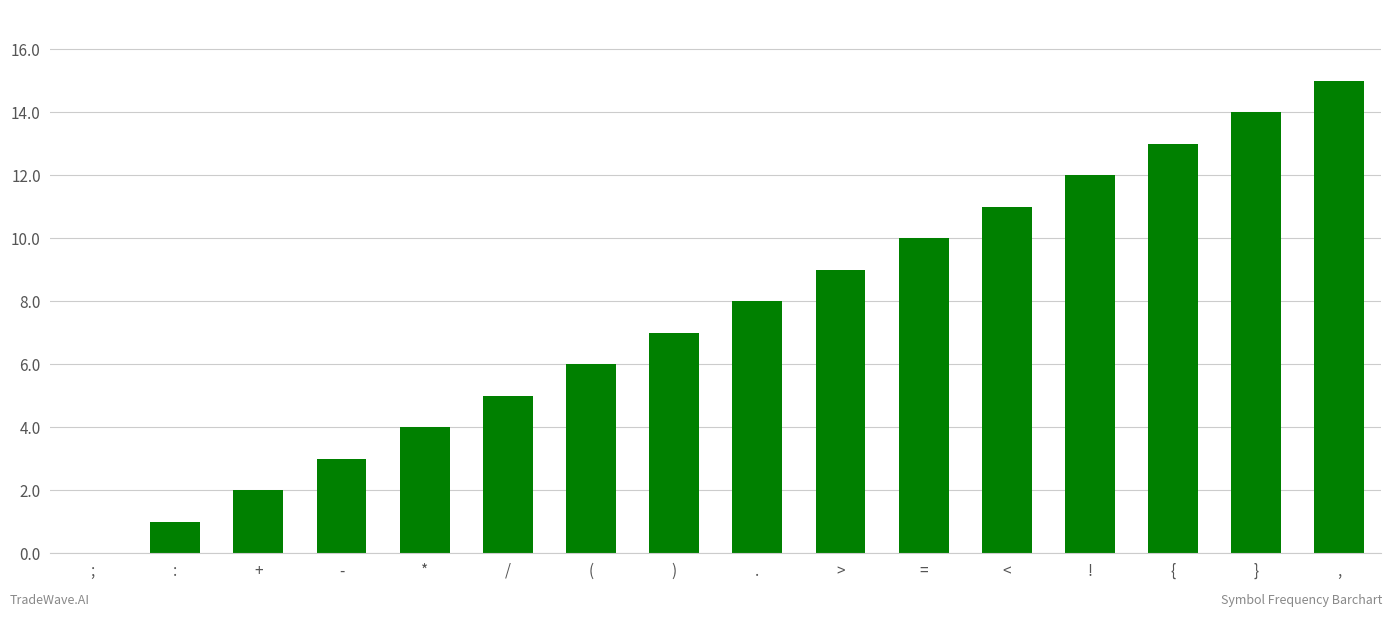

Reading left to right, transcribe all the data shown in this chart.

;=0	:=1	+=2	-=3	*=4	/=5	(=6	)=7	.=8	>=9	==10	<=11	!=12	{=13	}=14	,=15